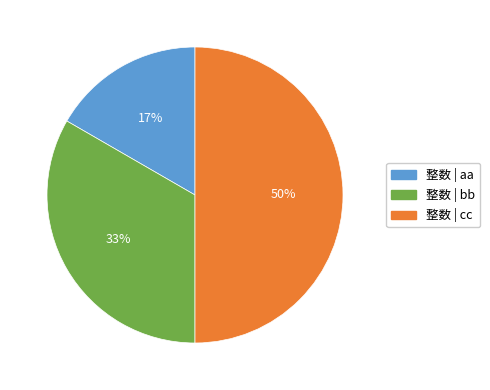

How many slices are in this pie chart?

3